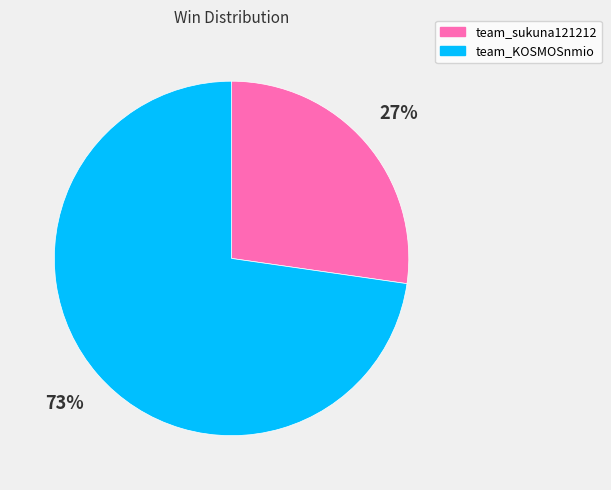

What percentage is the team_KOSMOSnmio slice, to the nearest percent?

73%